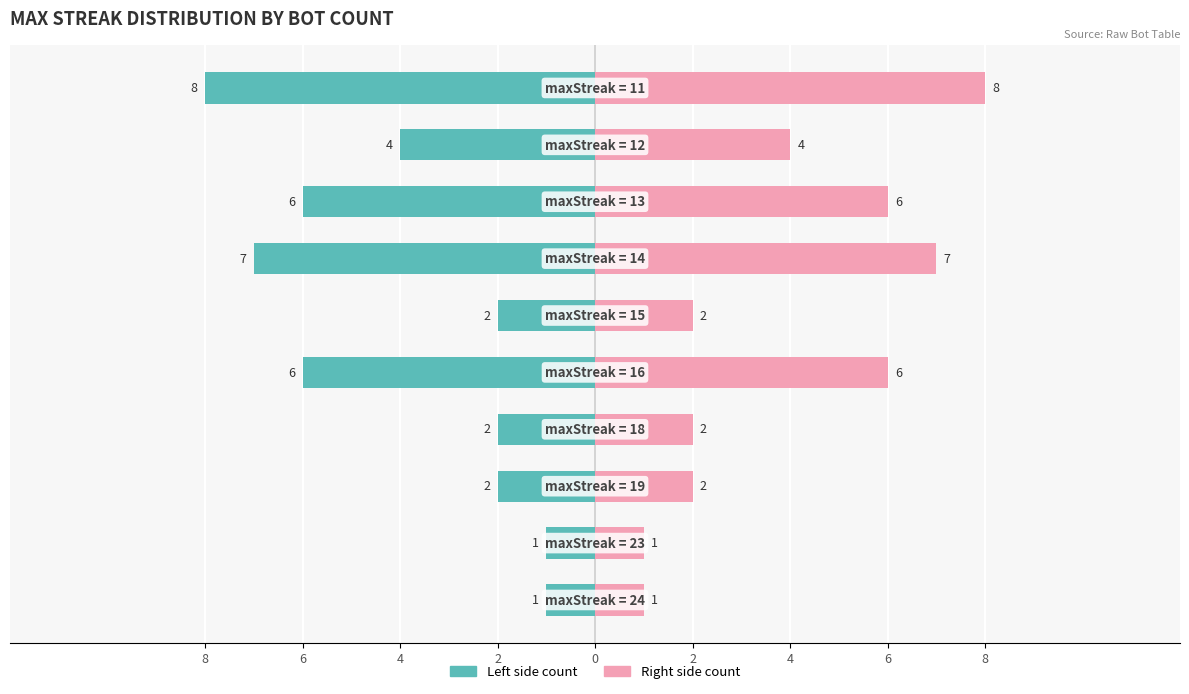

Is it true that Bot Count (left) equals 0 at 6?

False